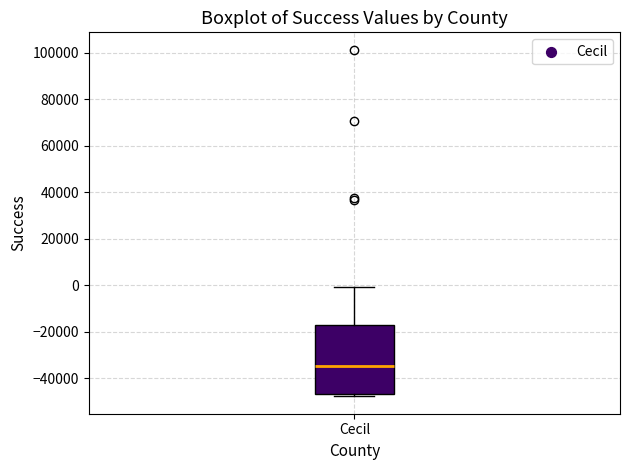

Read this box plot against the y-axis: the position of the median line, the range covered by the box, and the ends of both whiskers. The values are not printed on the chart, so give them approximately, as read against the axis.

median -34000, box -46000 to -16000, whiskers -48000 to 0